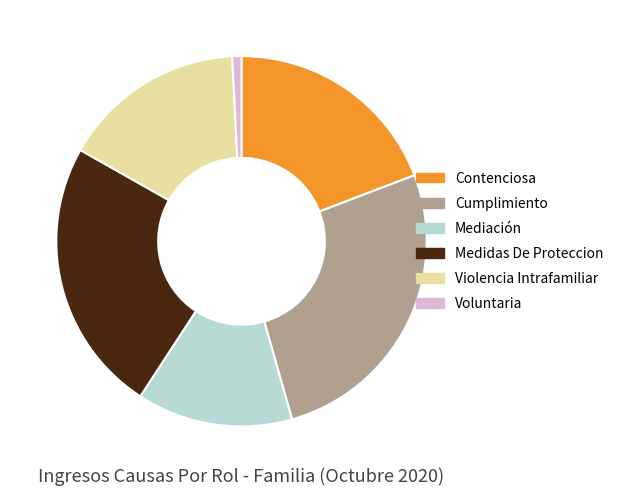

What is the ratio of the value at Cumplimiento to the value at Voluntaria?

33.0